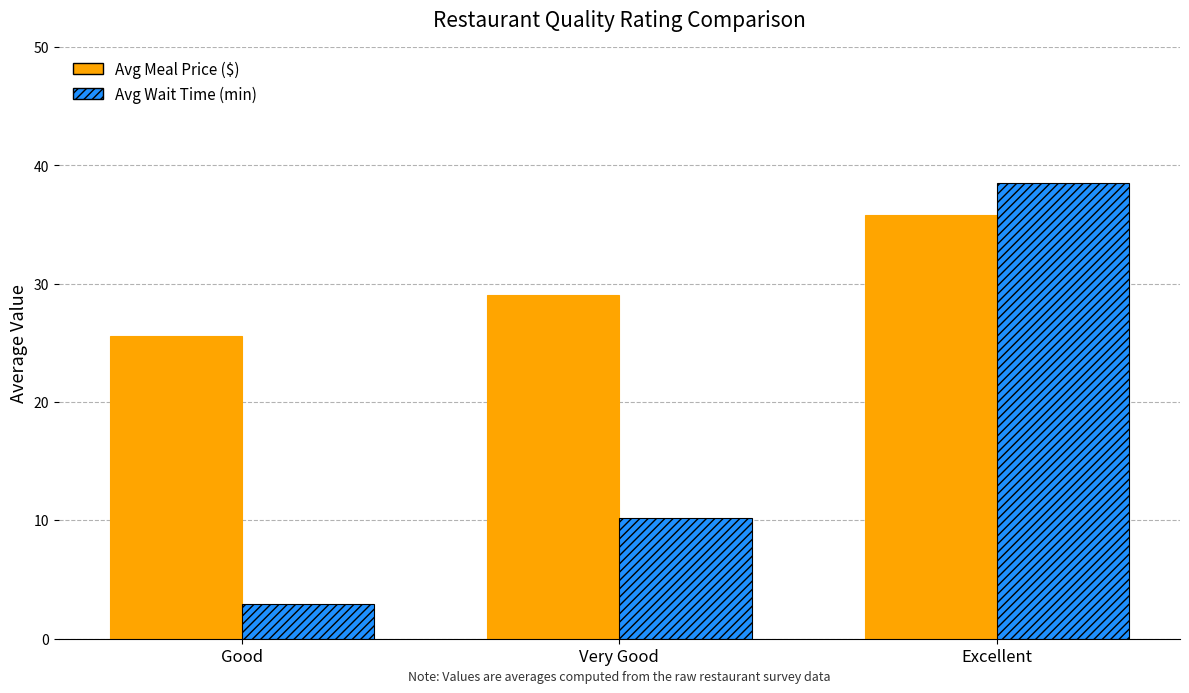

Rank the series at Excellent from lowest to highest value.

Avg Meal Price ($), Avg Wait Time (min)